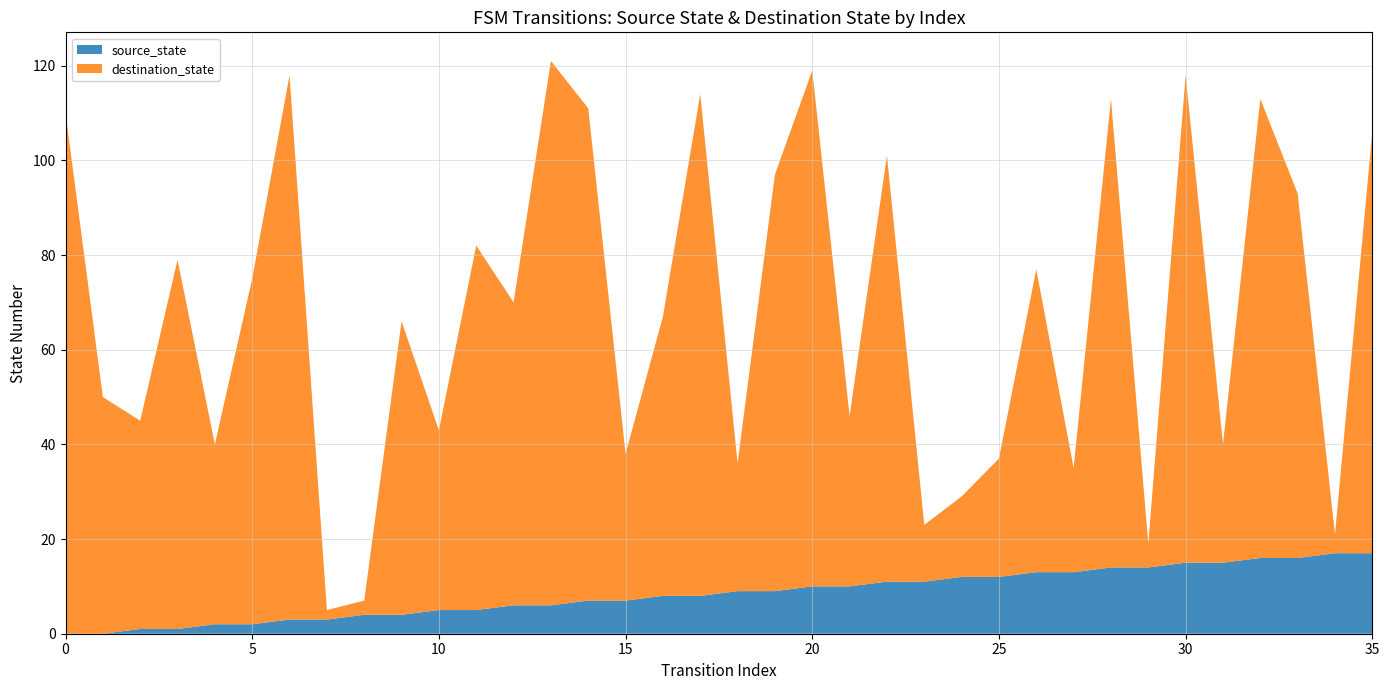

Reading right to left, transcribe all the data shown in this chart.

source_state: 35=17	34=17	33=16	32=16	31=15	30=15	29=14	28=14	27=13	26=13	25=12	24=12	23=11	22=11	21=10	20=10	19=9	18=9	17=8	16=8	15=7	14=7	13=6	12=6	11=5	10=5	9=4	8=4	7=3	6=3	5=2	4=2	3=1	2=1	1=0	0=0
destination_state: 35=89	34=4	33=77	32=97	31=25	30=103	29=5	28=99	27=22	26=64	25=25	24=17	23=12	22=90	21=36	20=109	19=88	18=27	17=106	16=59	15=31	14=104	13=115	12=64	11=77	10=38	9=62	8=3	7=2	6=115	5=73	4=38	3=78	2=44	1=50	0=110